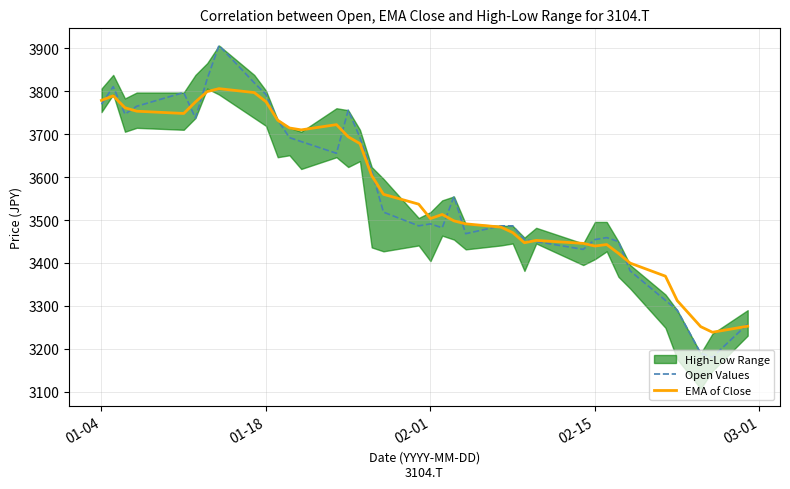

What is the difference between the maximum and second lowest values in the EMA of Close series?

554.7